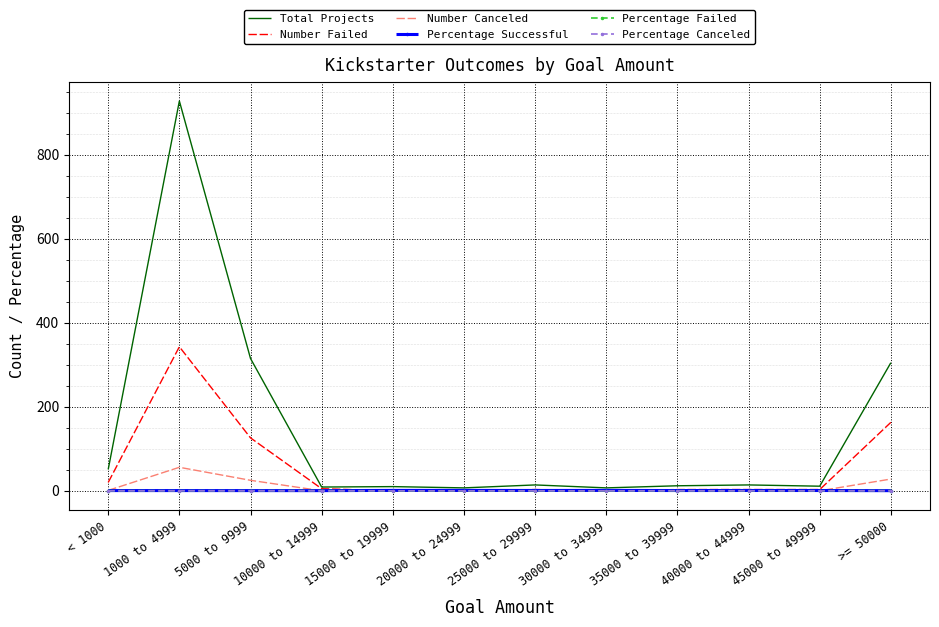

Which series has the widest spread of values?

Total Projects